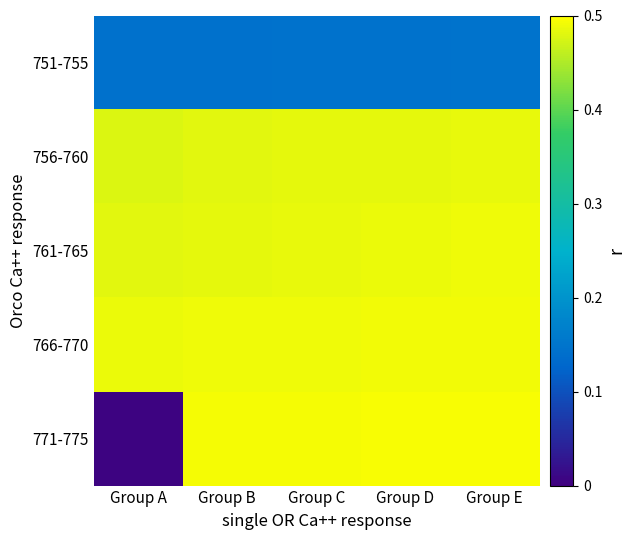

At which category does the chart reach its peak across all series?

Group E